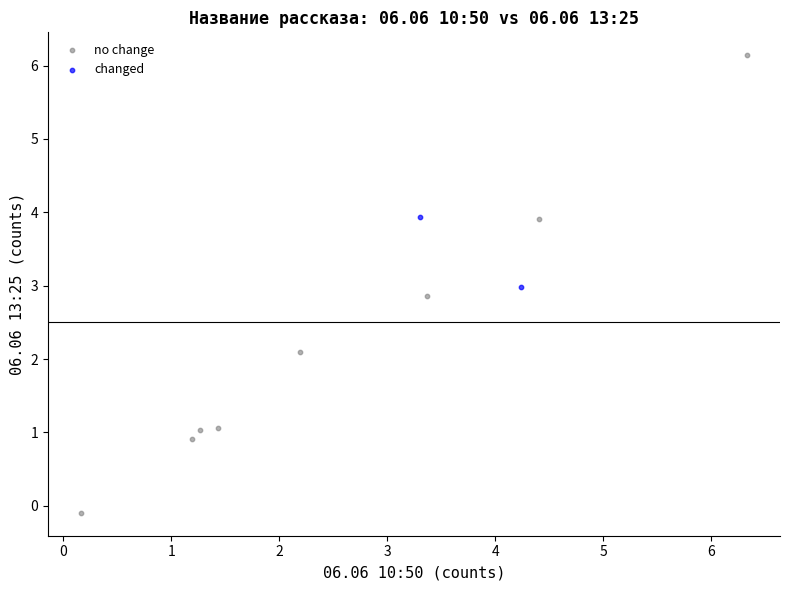

What are all the series names shown in the legend?

no change, changed